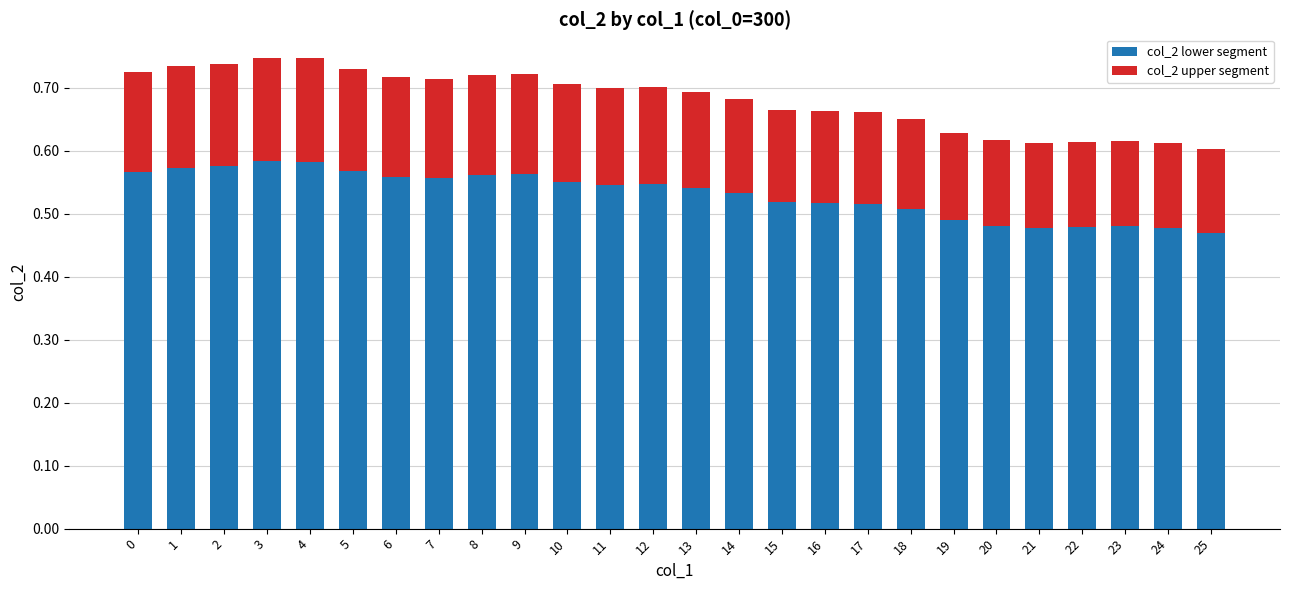

Is it true that col_2 lower segment equals 0.9 at 14?

False